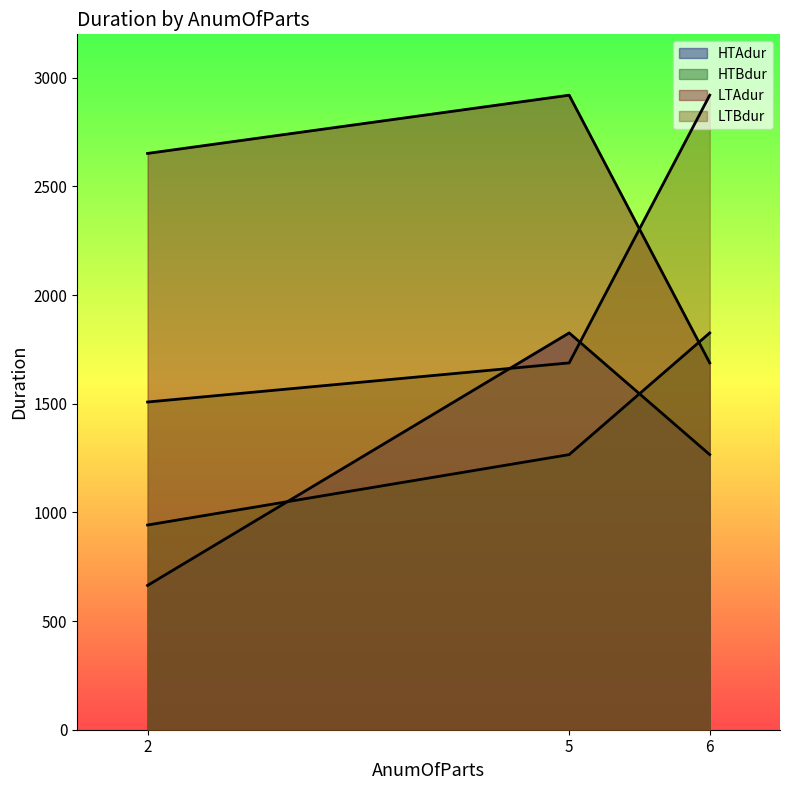

How many lines are shown in the chart?

4